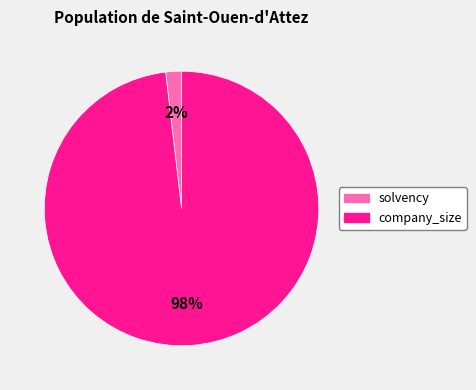

Does any single category account for the majority?

Yes